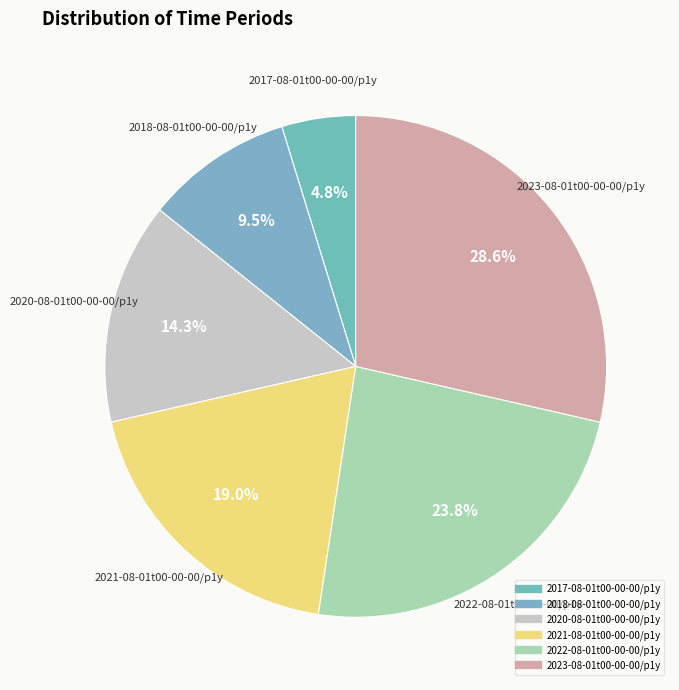

What is the ratio of the value at 2020-08-01t00-00-00/p1y to the value at 2022-08-01t00-00-00/p1y?

0.6